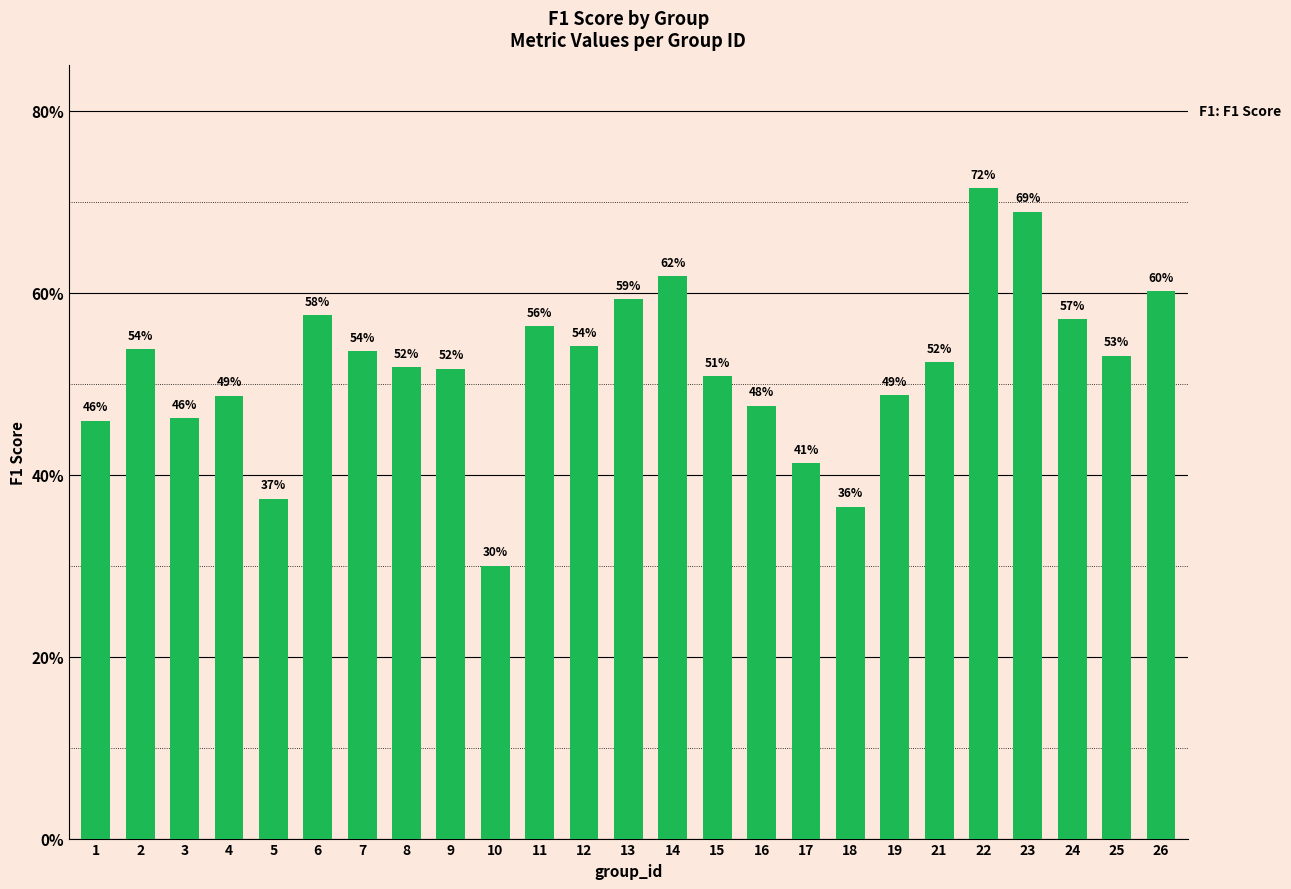

Reading right to left, transcribe all the data shown in this chart.

0.6	0.5	0.6	0.7	0.7	0.5	0.5	0.4	0.4	0.5	0.5	0.6	0.6	0.5	0.6	0.3	0.5	0.5	0.5	0.6	0.4	0.5	0.5	0.5	0.5